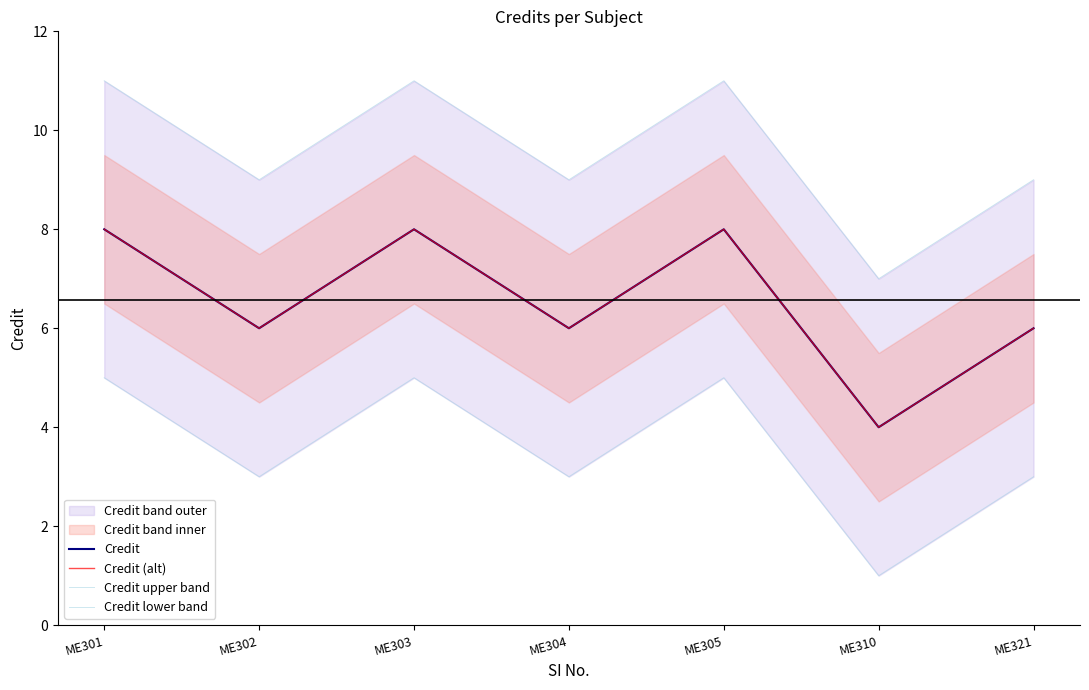

True or false: Credit (alt) and Credit lower band intersect in this chart.

False